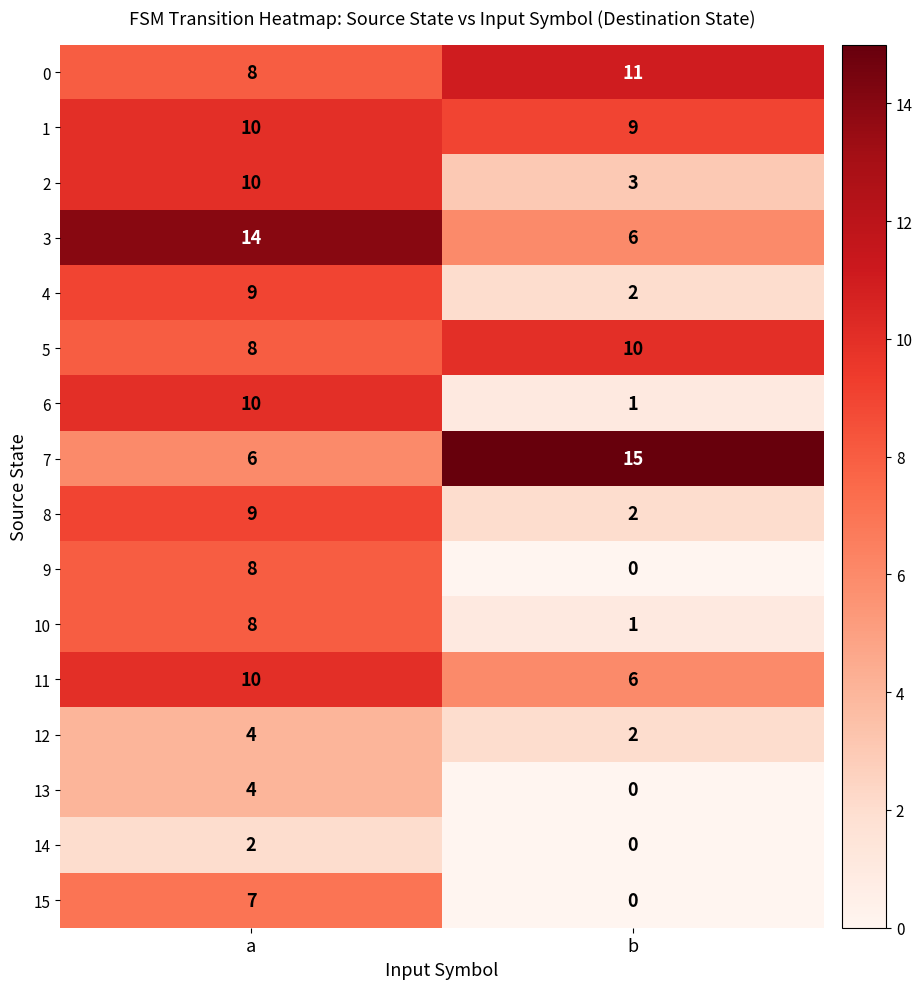

What is the difference between the highest and lowest values at b?

15